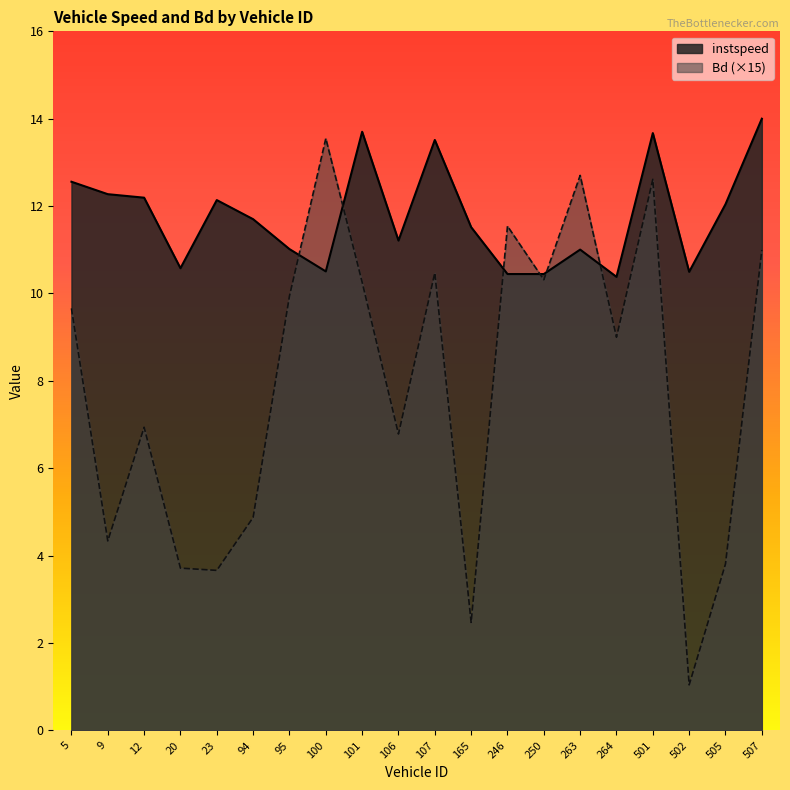

What is the lowest value of the instspeed series?

10.4